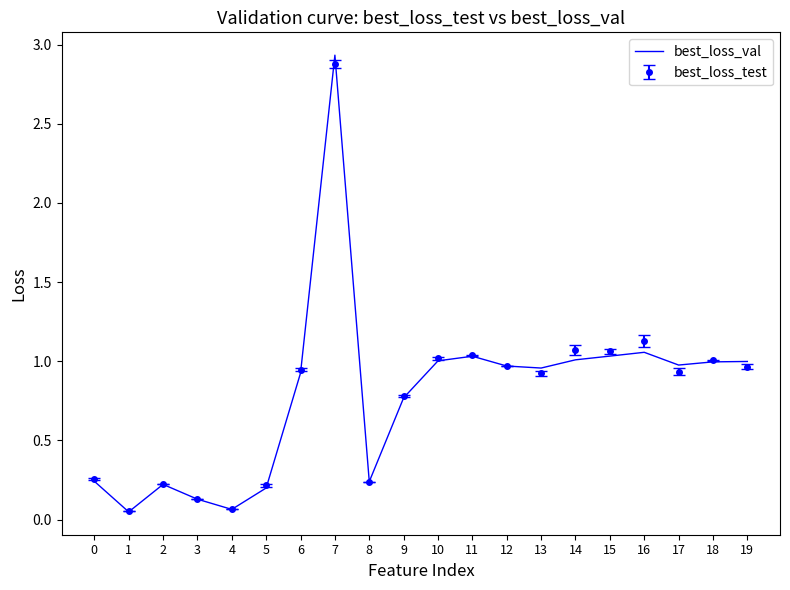

What is the total value across all series at 5?

0.4